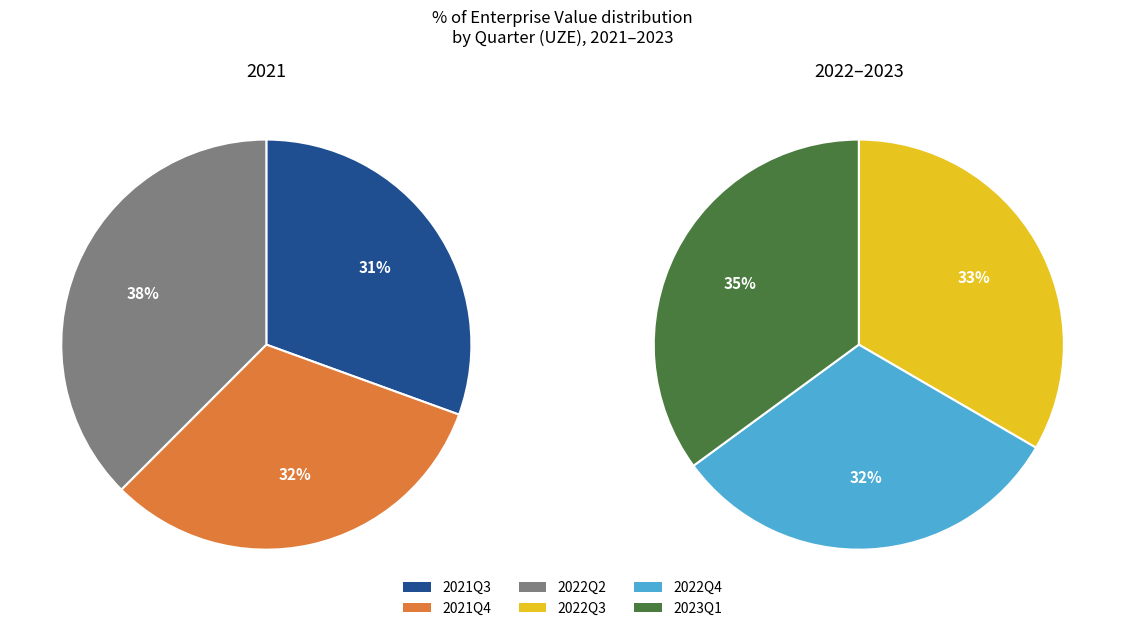

Is 2022Q3 the majority of the pie?

No